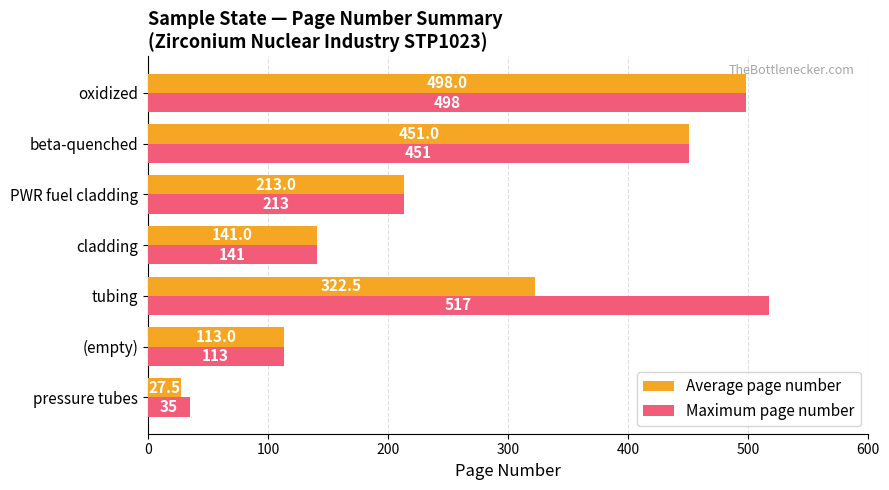

The Average page number series shows 27.5 at pressure tubes. True or false?

True